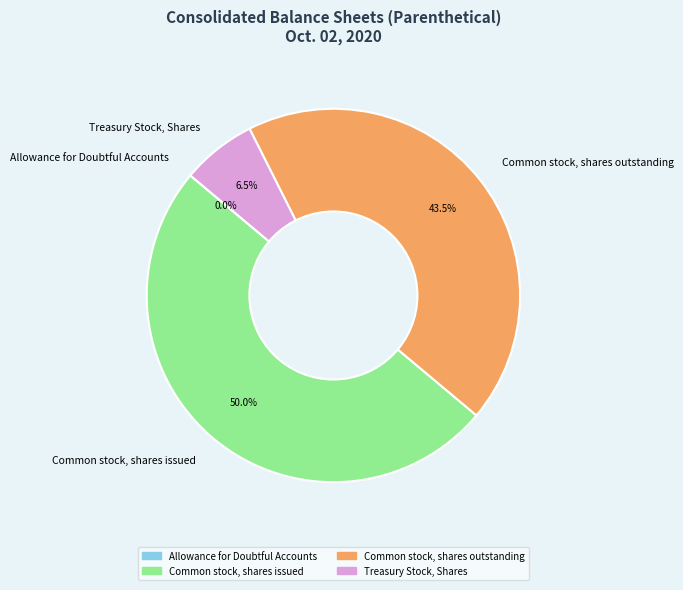

What portion of the pie excludes Common stock, shares issued?

50.0%